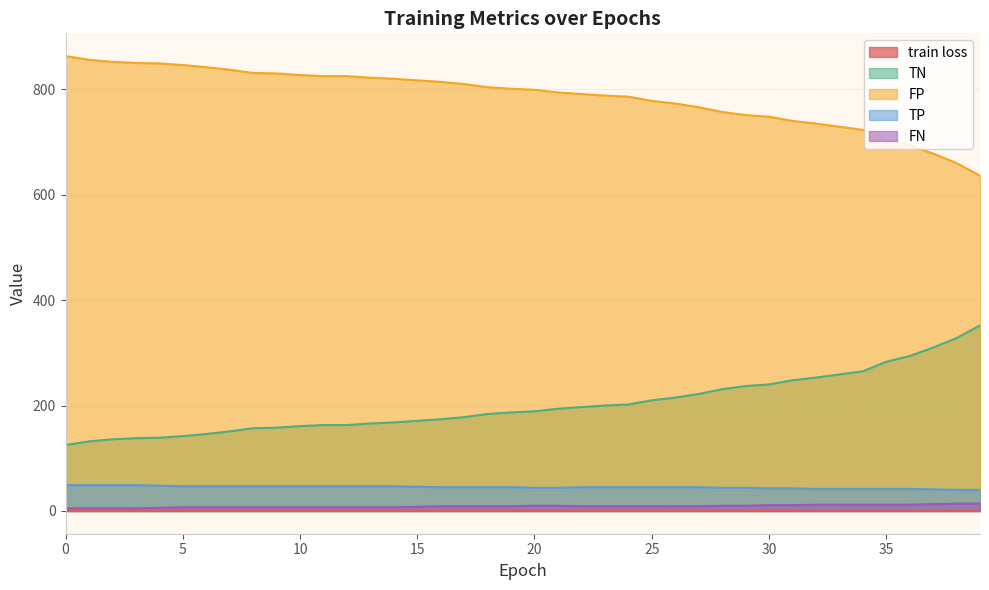

Reading left to right, what are all the values shown in this chart?

train loss: 1.3	1.3	1.2	1.2	1.2	1.2	1.2	1.2	1.2	1.2	1.1	1.1	1.1	1.1	1.1	1.1	1.1	1.1	1.1	1.0	1.0	1.0	1.0	1.0	1.0	1.0	1.0	1.0	1.0	1.0	1.0	0.9	0.9	0.9	0.9	0.9	0.9	0.9	0.9	0.9
TN: 125.0	132.0	136.0	138.0	139.0	142.0	146.0	151.0	157.0	158.0	161.0	163.0	163.0	166.0	168.0	171.0	174.0	178.0	184.0	187.0	189.0	194.0	197.0	200.0	202.0	210.0	215.0	222.0	231.0	237.0	240.0	248.0	253.0	259.0	265.0	283.0	294.0	310.0	328.0	352.0
FP: 863.0	856.0	852.0	850.0	849.0	846.0	842.0	837.0	831.0	830.0	827.0	825.0	825.0	822.0	820.0	817.0	814.0	810.0	804.0	801.0	799.0	794.0	791.0	788.0	786.0	778.0	773.0	766.0	757.0	751.0	748.0	740.0	735.0	729.0	723.0	705.0	694.0	678.0	660.0	636.0
TP: 49.0	49.0	49.0	49.0	48.0	47.0	47.0	47.0	47.0	47.0	47.0	47.0	47.0	47.0	47.0	46.0	45.0	45.0	45.0	45.0	44.0	44.0	45.0	45.0	45.0	45.0	45.0	45.0	44.0	44.0	43.0	43.0	42.0	42.0	42.0	42.0	42.0	41.0	40.0	40.0
FN: 5.0	5.0	5.0	5.0	6.0	7.0	7.0	7.0	7.0	7.0	7.0	7.0	7.0	7.0	7.0	8.0	9.0	9.0	9.0	9.0	10.0	10.0	9.0	9.0	9.0	9.0	9.0	9.0	10.0	10.0	11.0	11.0	12.0	12.0	12.0	12.0	12.0	13.0	14.0	14.0